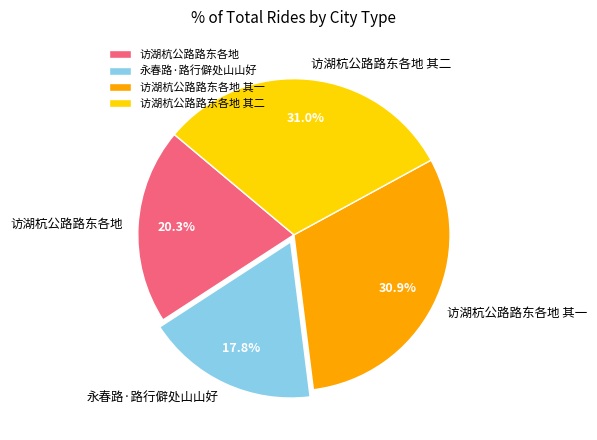

Does 访湖杭公路路东各地 其二 account for over 50% of the chart?

No